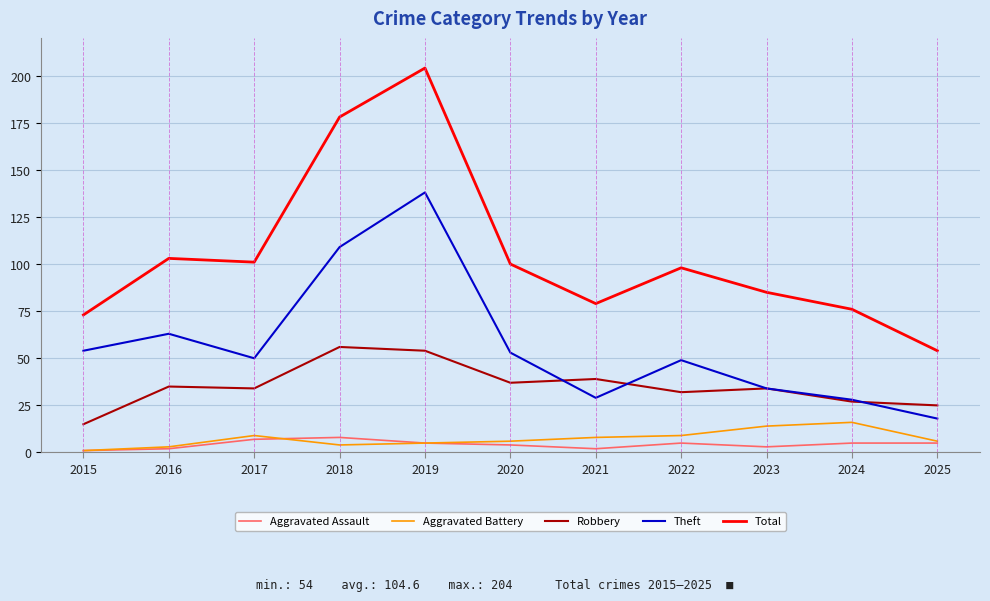

What is the difference between the Total values at 2017 and 2015?

28